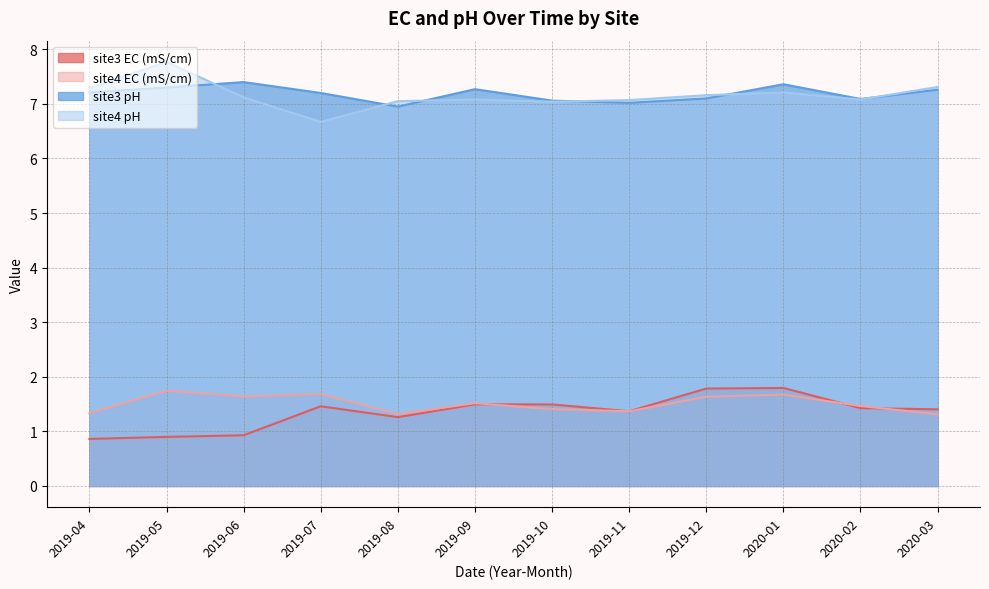

What is the label of the 8th point from the right?

2019-08